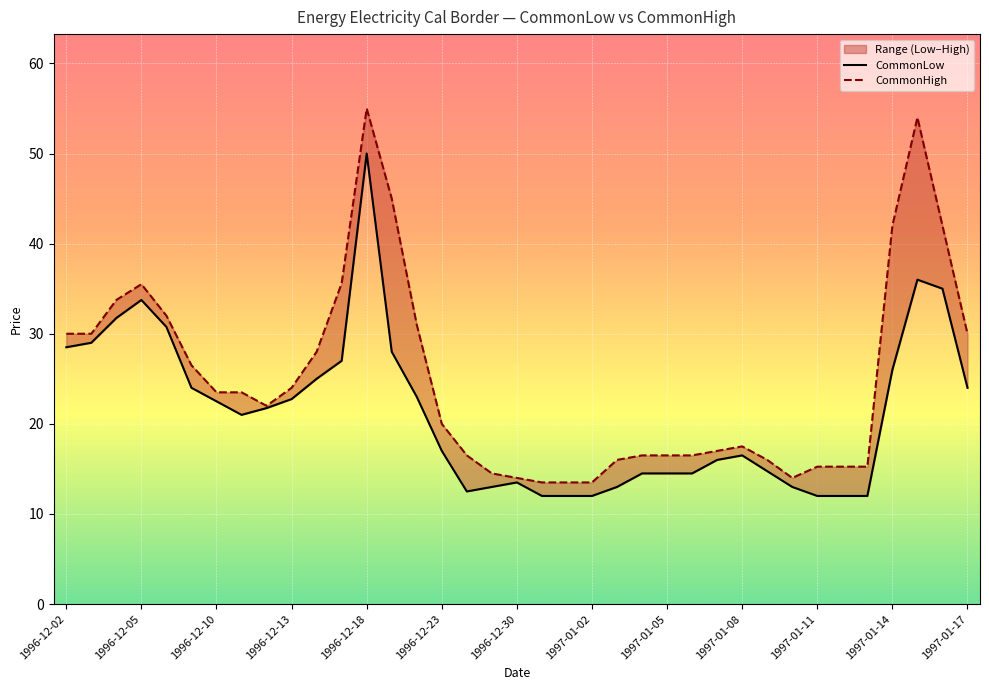

Which series has the largest range (max minus min)?

CommonHigh